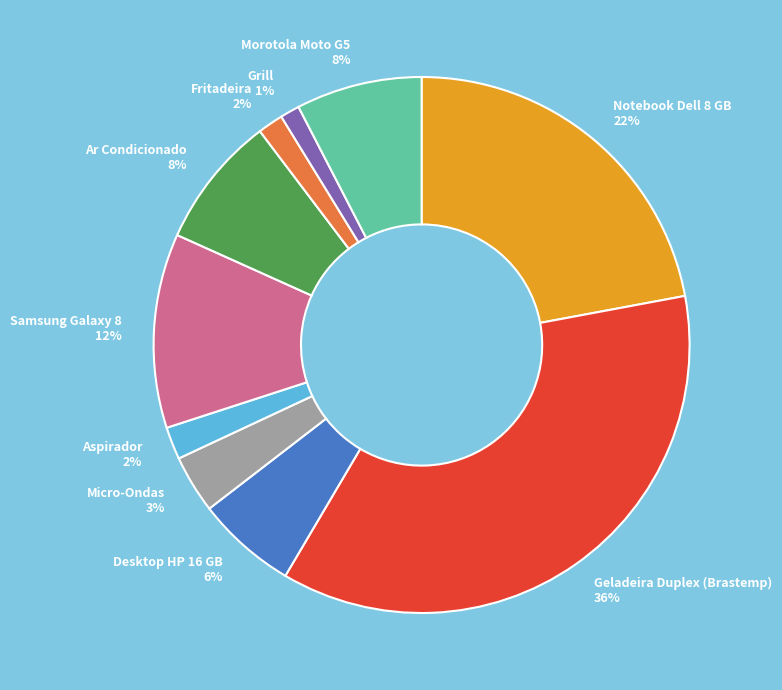

True or false: Aspirador accounts for 2% of the total.

True